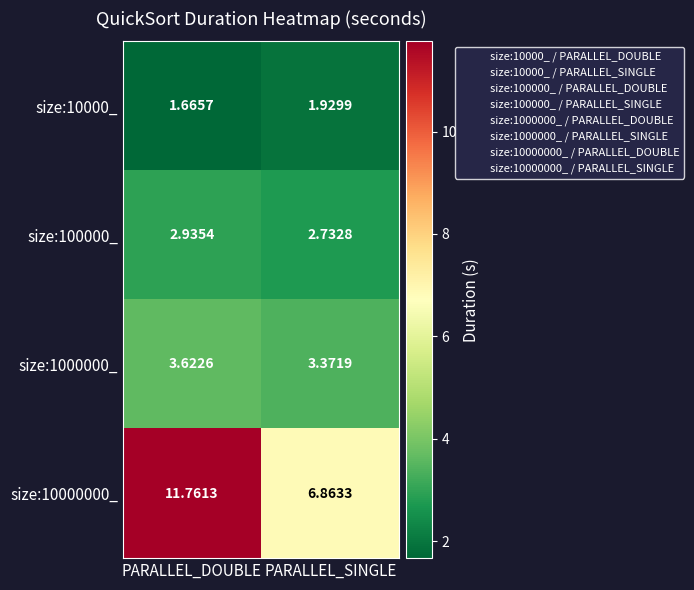

Is the value of size:1000000_ at PARALLEL_DOUBLE greater than the value of size:10000_ at PARALLEL_DOUBLE?

Yes